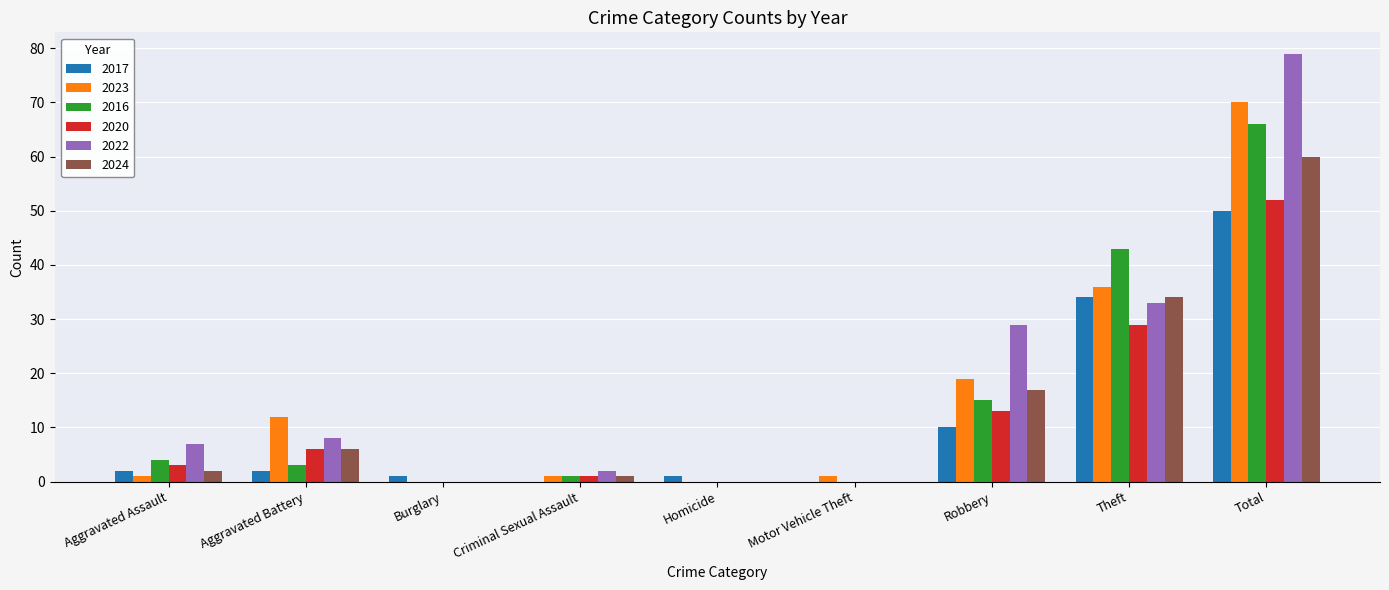

What value does the 2020 series have at Aggravated Assault, to the nearest 5?

5